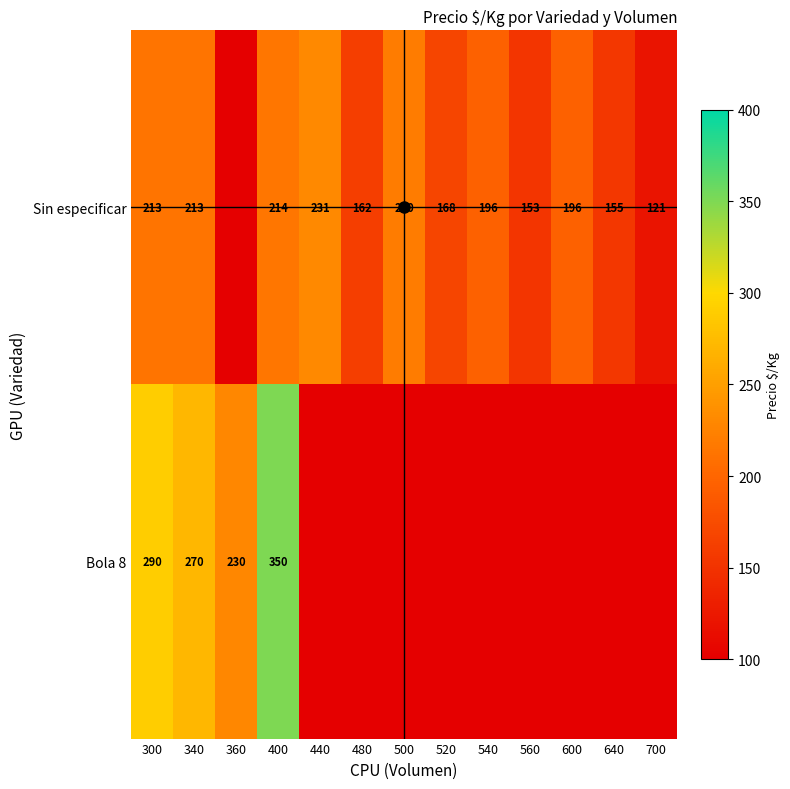

Is it true that Sin especificar equals 100 at 440?

False